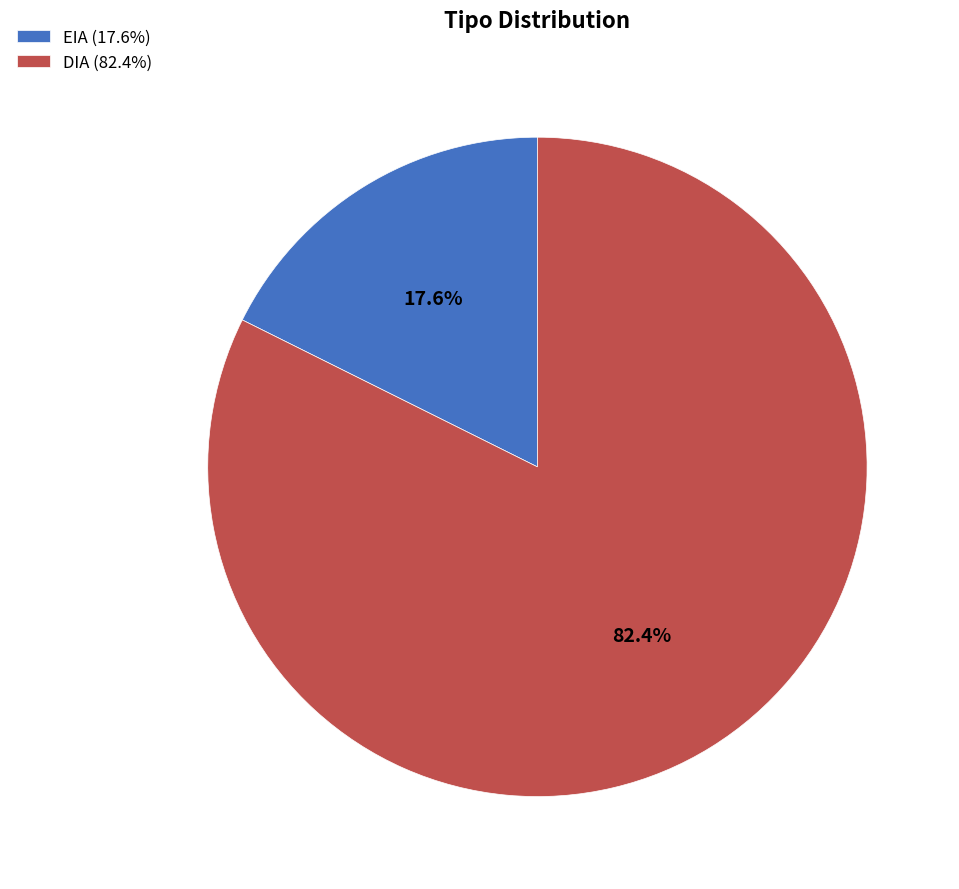

Rank the categories by value from lowest to highest.

EIA, DIA